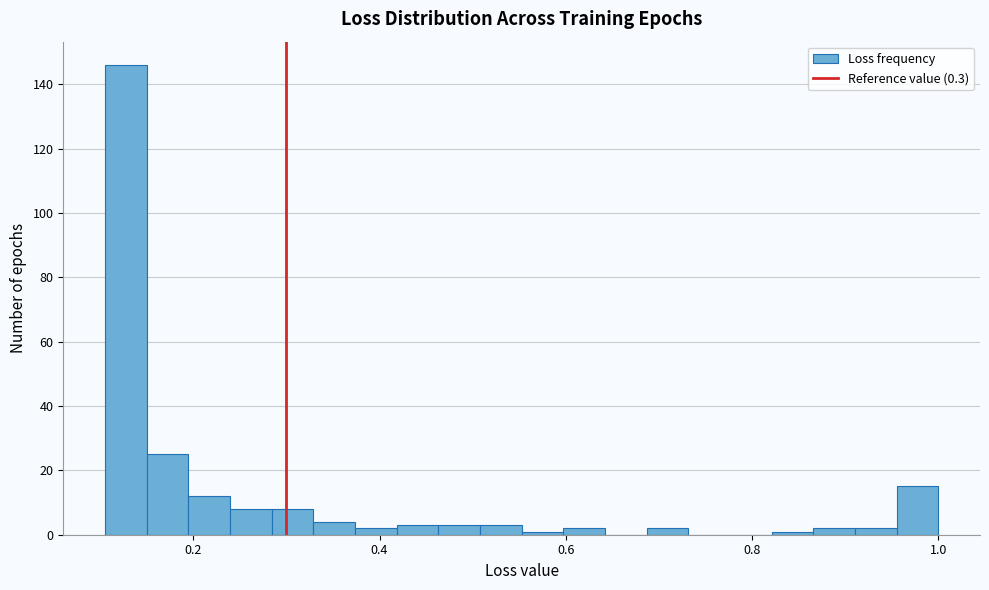

Around what value on the x-axis is the tallest bar? Give the approximate position of its centre, as read against the axis.

0.12